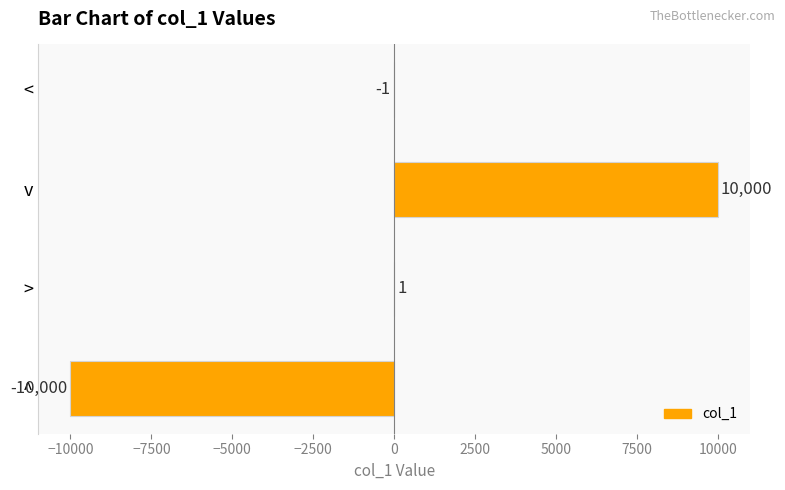

How many categories are shown in the chart?

4